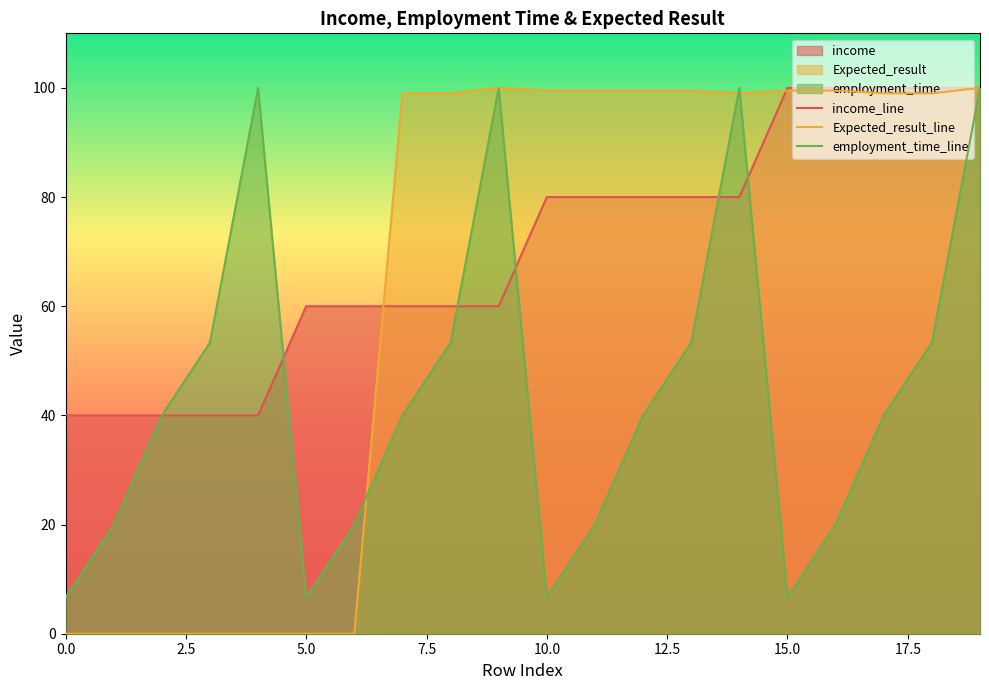

The value of employment_time_line at 0.0 is 11.4. True or false?

False